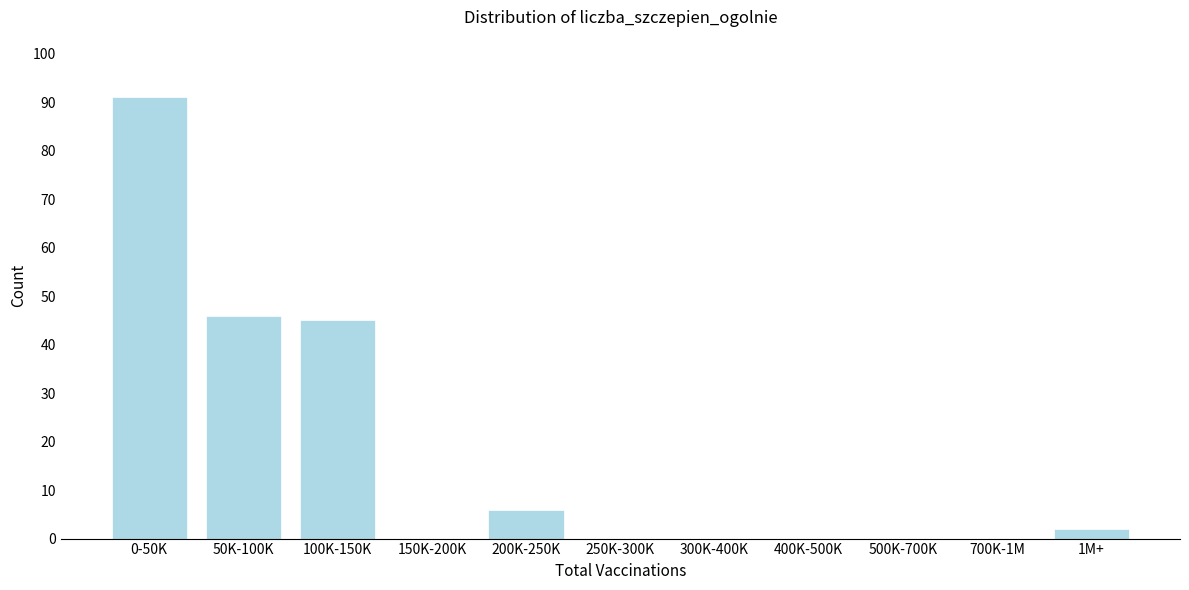

Reading left to right, extract all data points from this chart.

0-50K=91	50K-100K=46	100K-150K=45	150K-200K=0	200K-250K=6	250K-300K=0	300K-400K=0	400K-500K=0	500K-700K=0	700K-1M=0	1M+=2